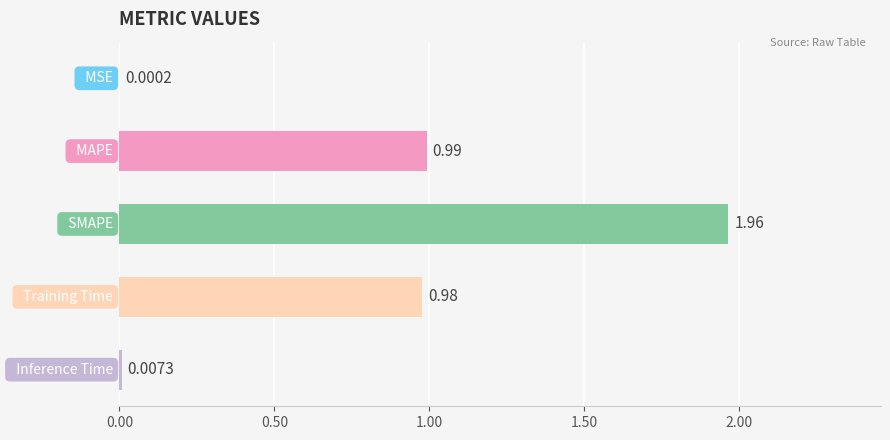

Count the number of categories in the chart.

5